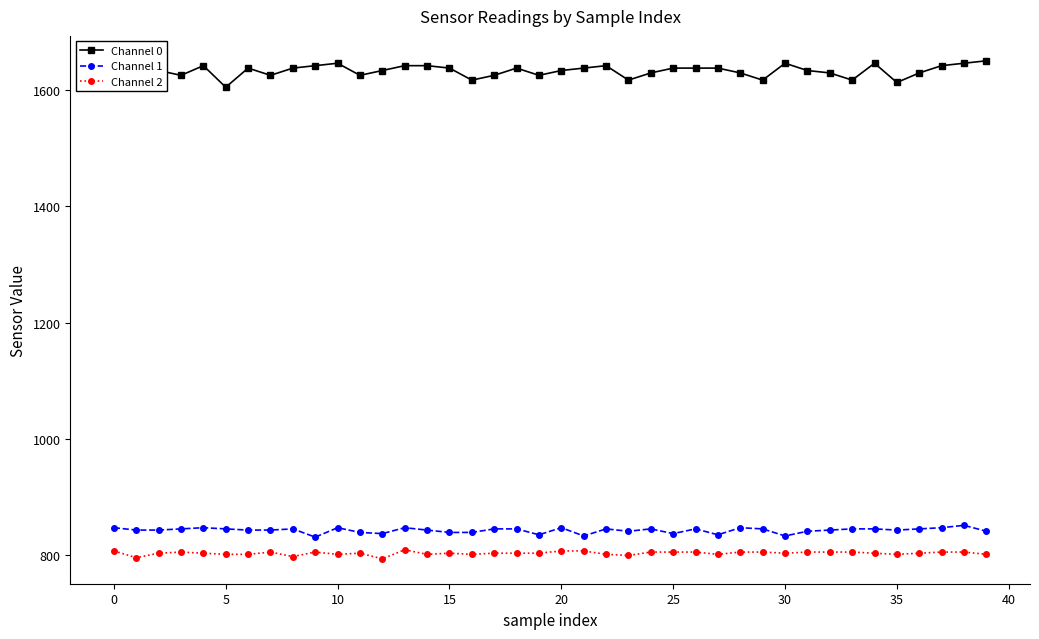

In Channel 0, how many points are lower than both neighbors (excluding endpoints)?

10